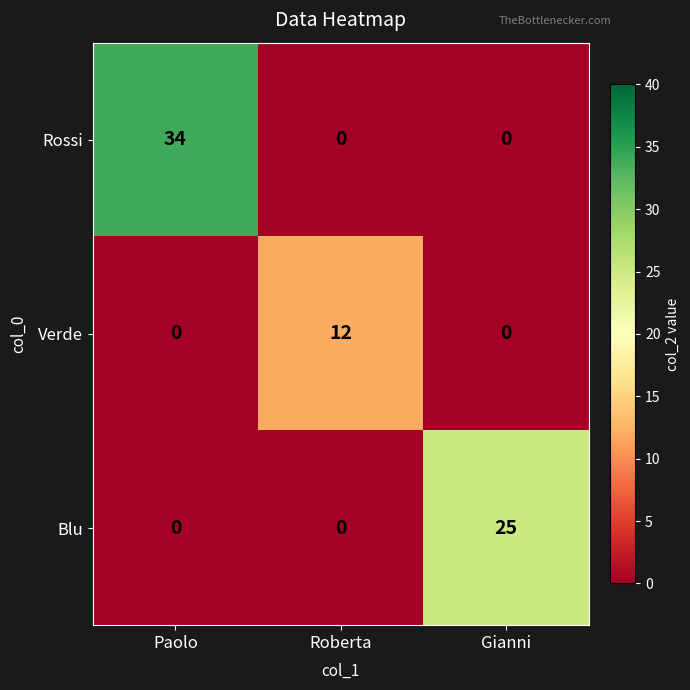

List the series in order of their peak value, highest first.

Rossi, Blu, Verde